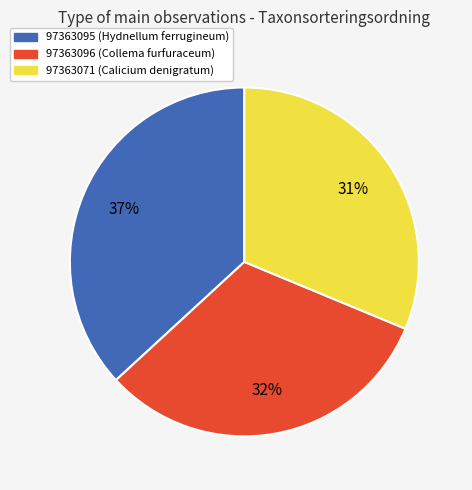

To the nearest percent, what is the difference between the 97363071 and 97363096 slice percentages?

1%